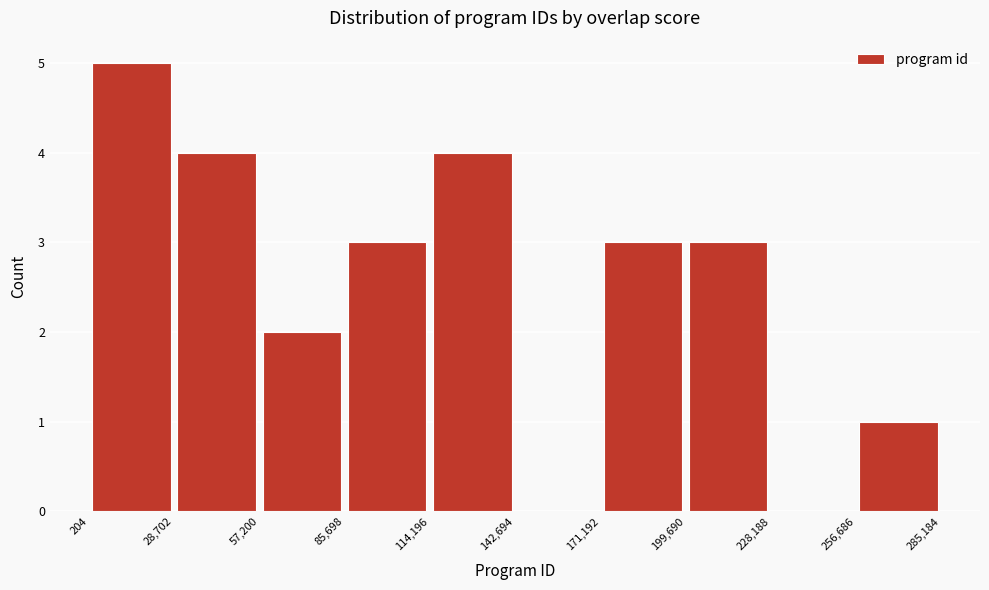

Reading left to right, list every bar in this chart as the range it spans on the x-axis followed by its height. The values are not printed on the chart, so give them approximately, as read against the axis.

204 to 28,702: 5
28,702 to 57,200: 4
57,200 to 85,698: 2
85,698 to 114,196: 3
114,196 to 142,694: 4
142,694 to 171,192: 0
171,192 to 199,690: 3
199,690 to 228,188: 3
228,188 to 256,686: 0
256,686 to 285,184: 1